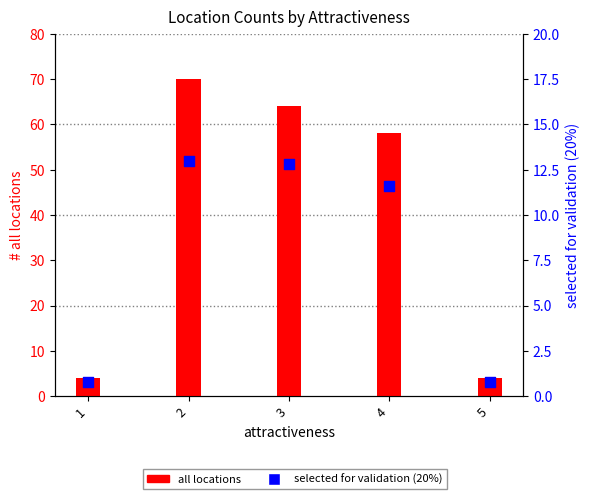

Which series contains the highest Y value?

all locations